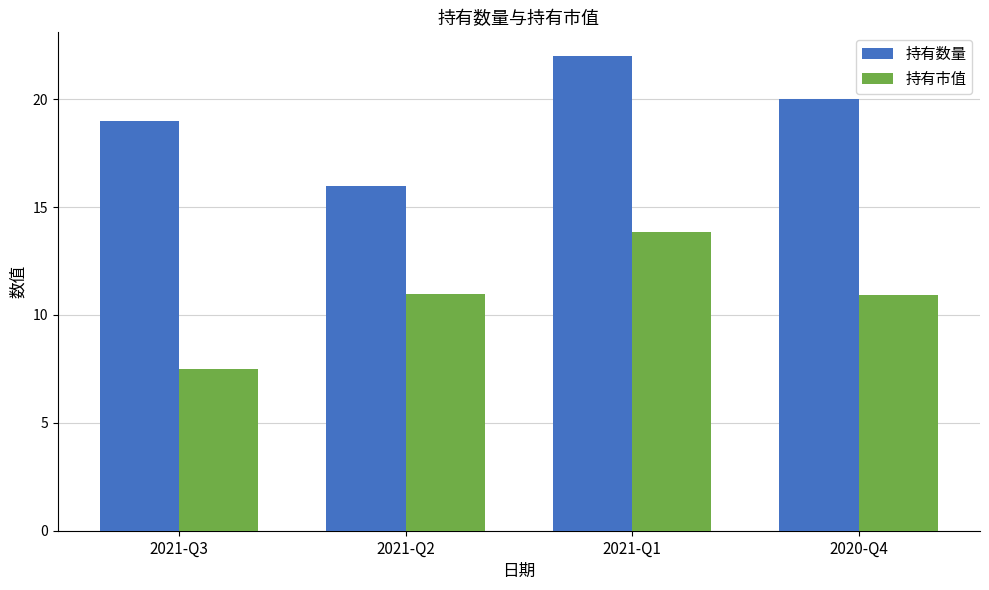

What is the total value across all series at 2020-Q4?

30.9